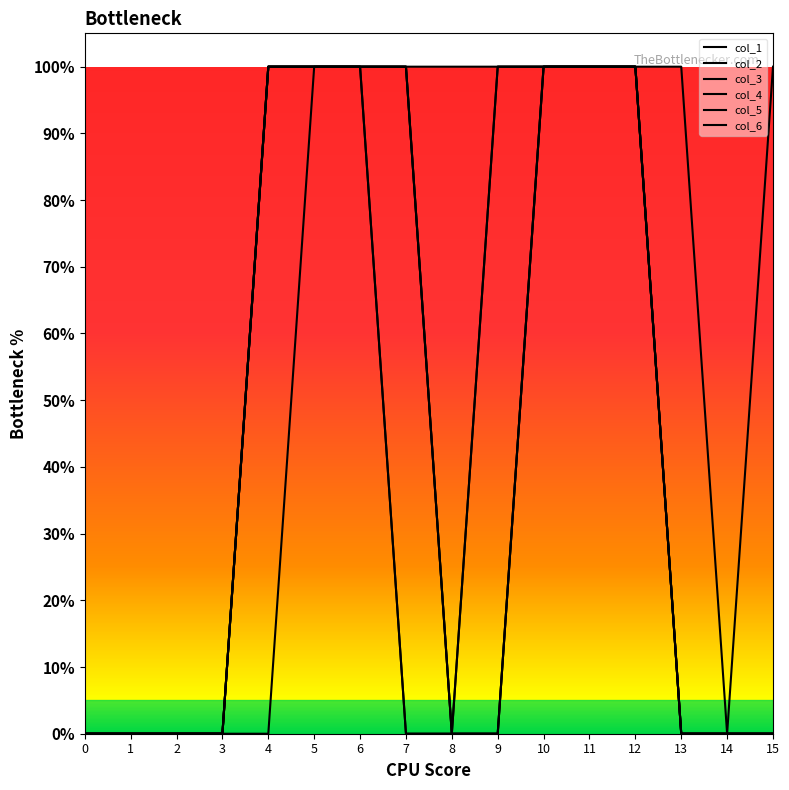

Does the chart have visible grid lines?

No